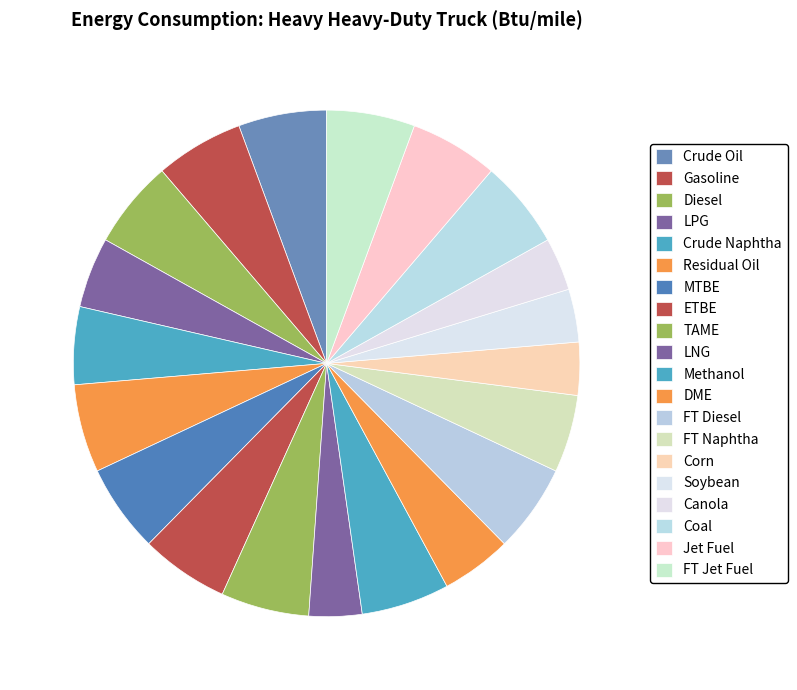

Count the number of slices in the pie.

20